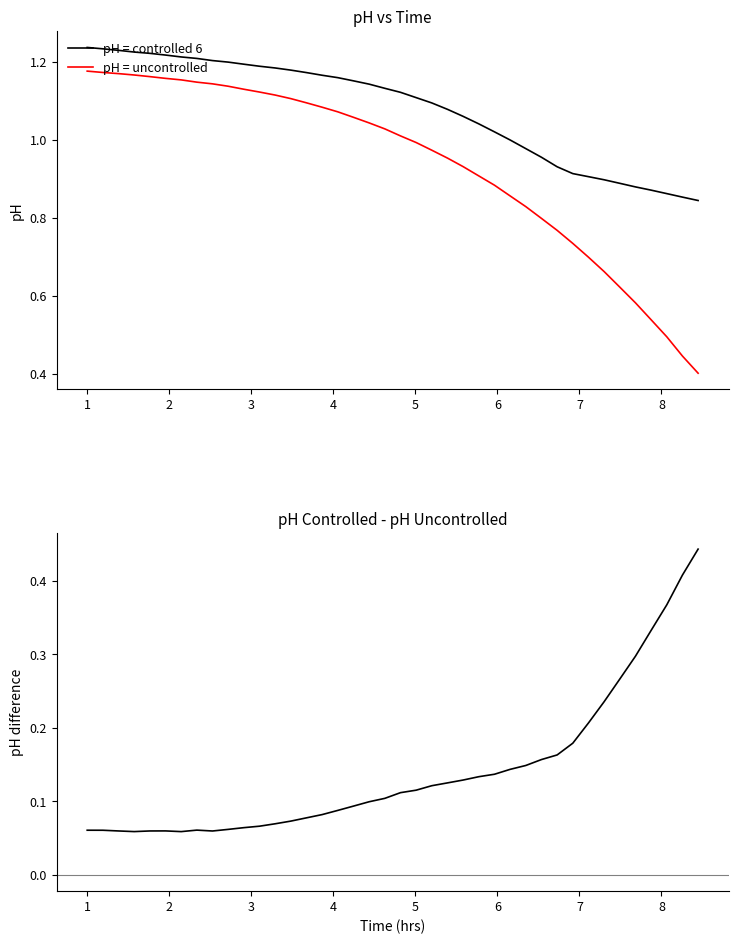

True or false: pH Controlled - pH Uncontrolled and pH = controlled 6 cross at least once.

False